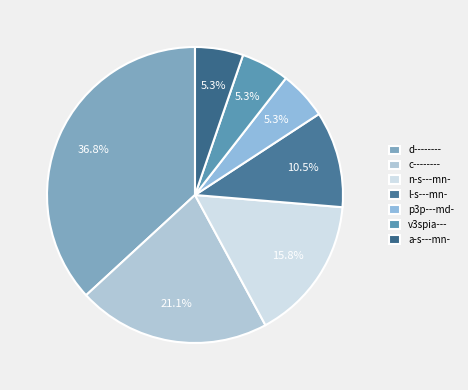

How many segments does this pie chart have?

7